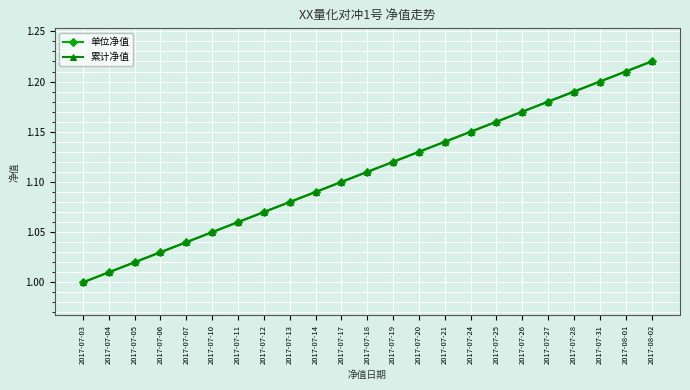

Between 2017-07-26 and 2017-07-27, which is larger?

2017-07-27